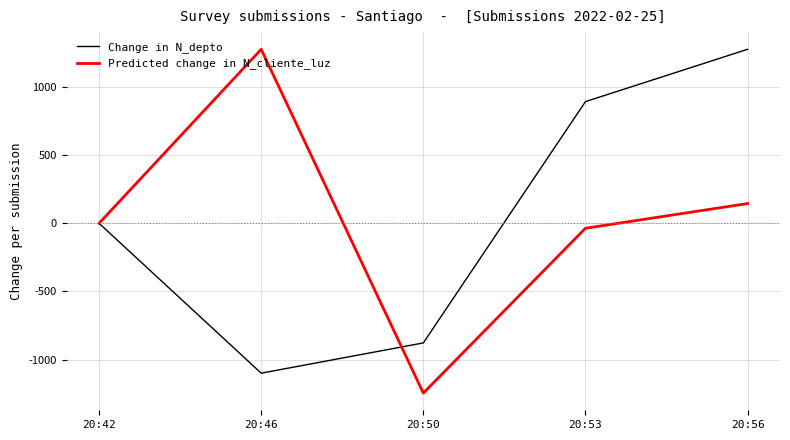

Which label corresponds to the smallest value in the chart?

20:50